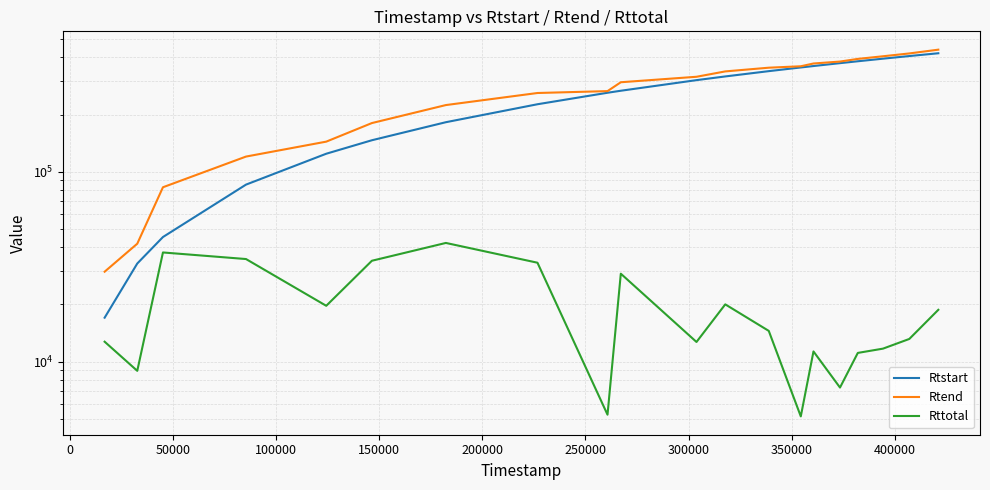

What is the minimum value shown in the chart?

5138